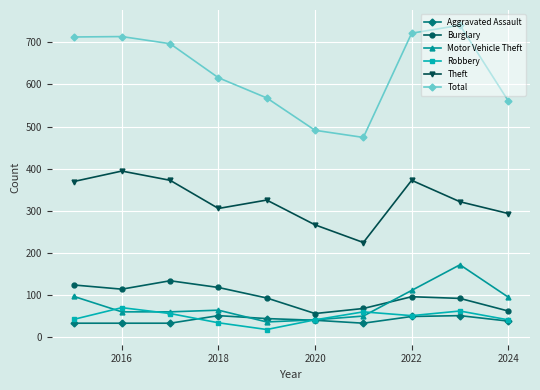

What is the maximum value shown in the chart?

741